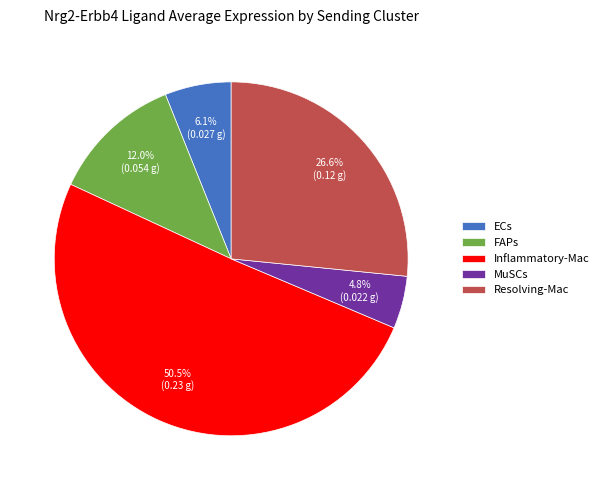

To the nearest percent, what percentage of the pie is FAPs?

12%